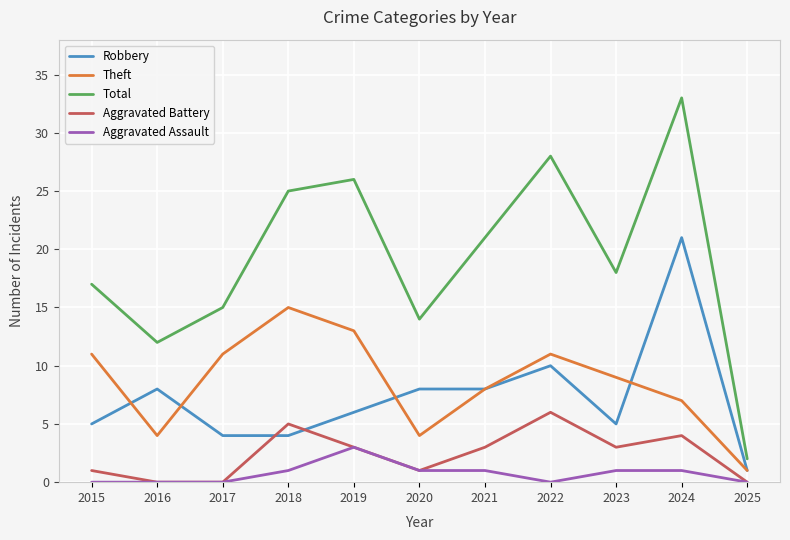

Count the Aggravated Assault values in the range 0 to 1.

10